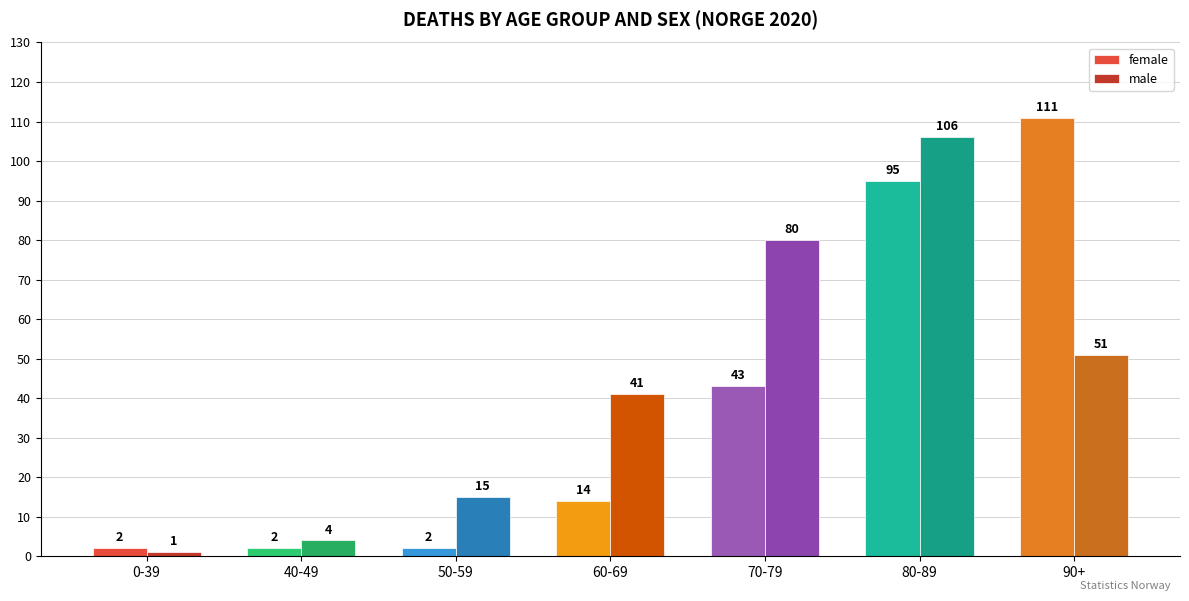

What is the total value across all series at 50-59?

17